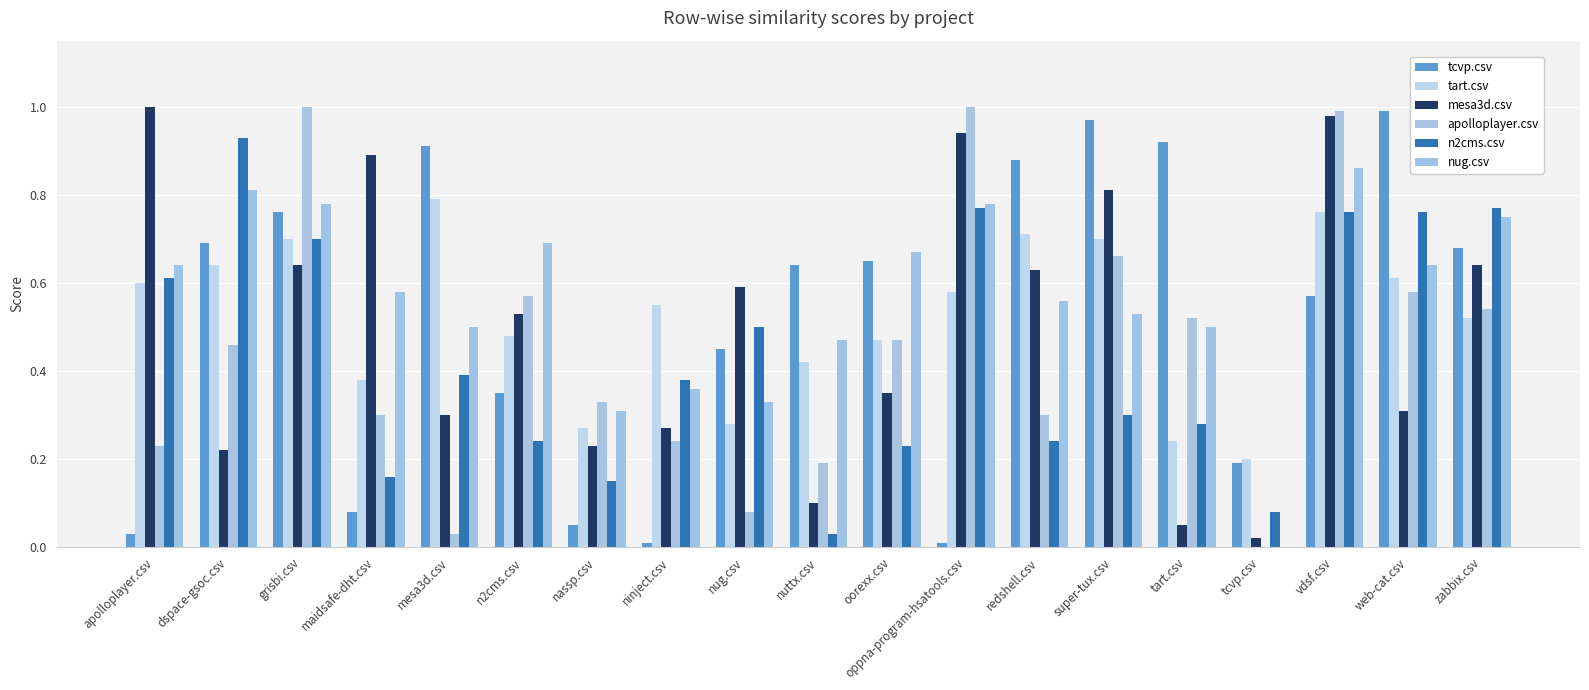

At web-cat.csv, list the series in order from largest to smallest.

tcvp.csv, n2cms.csv, nug.csv, tart.csv, apolloplayer.csv, mesa3d.csv